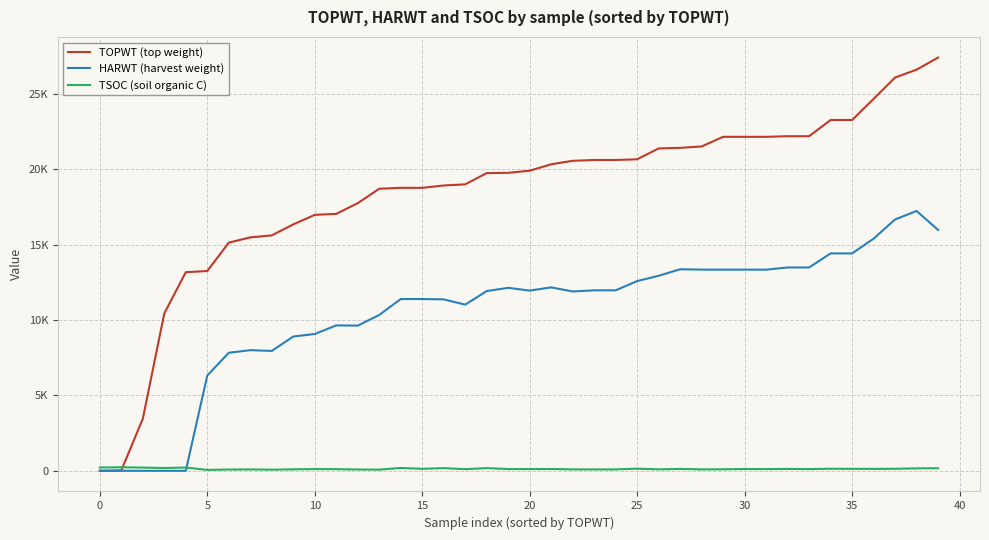

In HARWT (harvest weight), how many points are lower than both neighbors (excluding endpoints)?

5